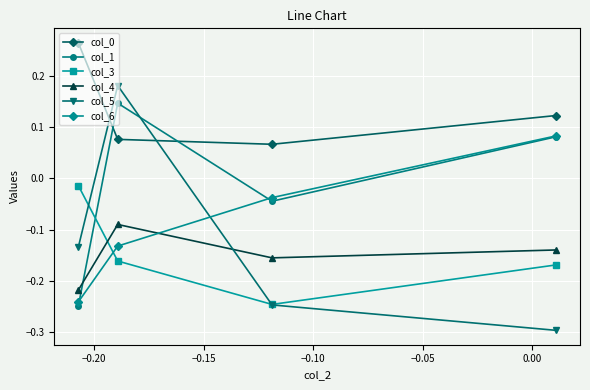

Which series has the widest spread of values?

col_5